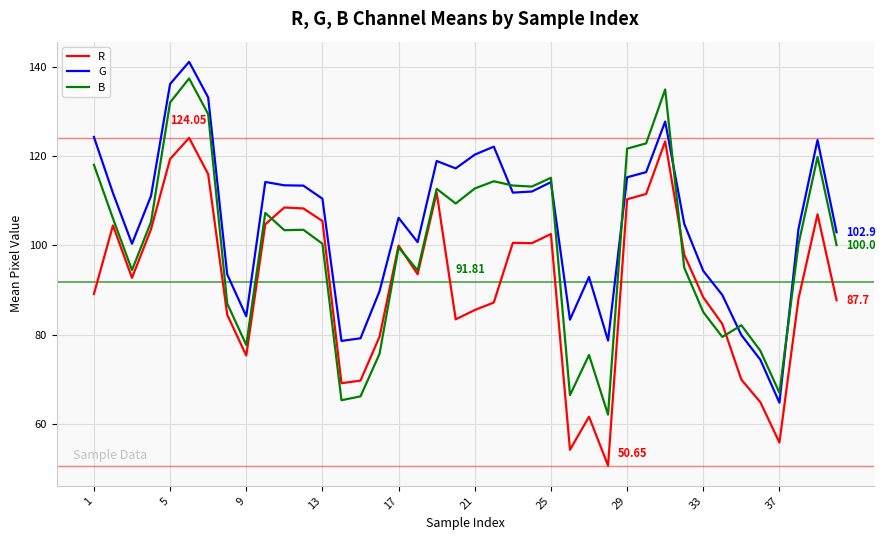

After their last crossing, which series has the higher values: G or B?

G